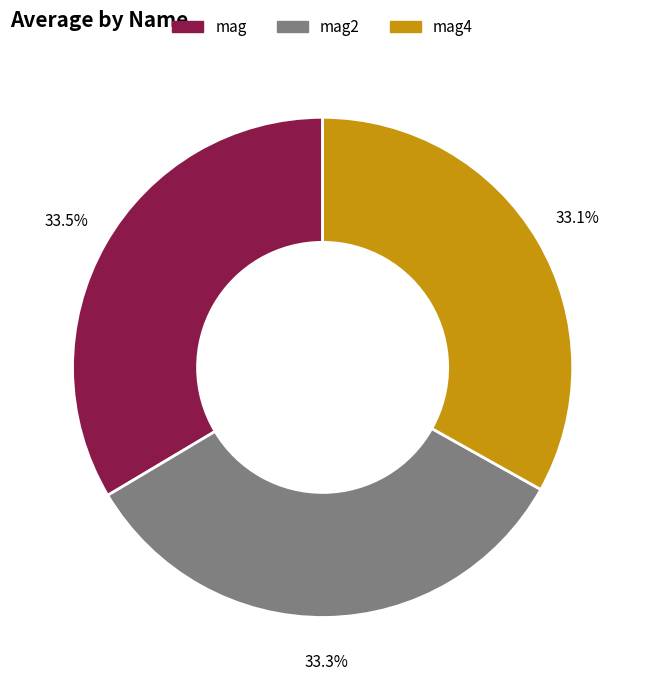

To the nearest percent, what is the difference between the largest and smallest slice percentages?

0%